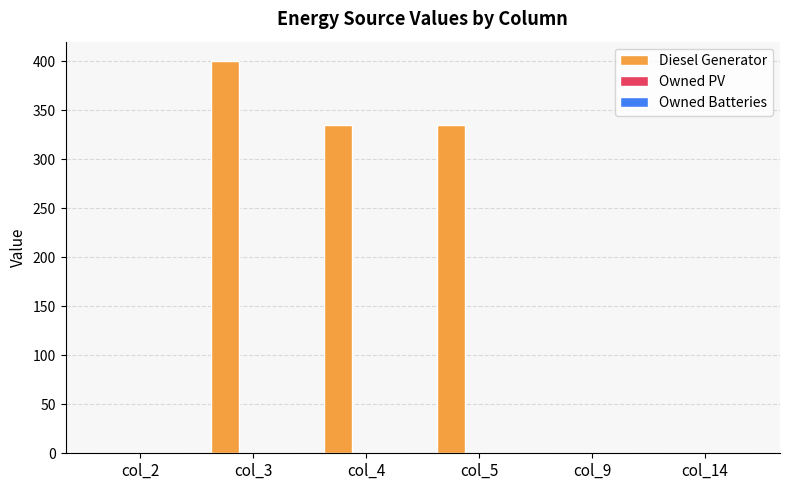

Is it true that the value at col_5 is 165.0?

False